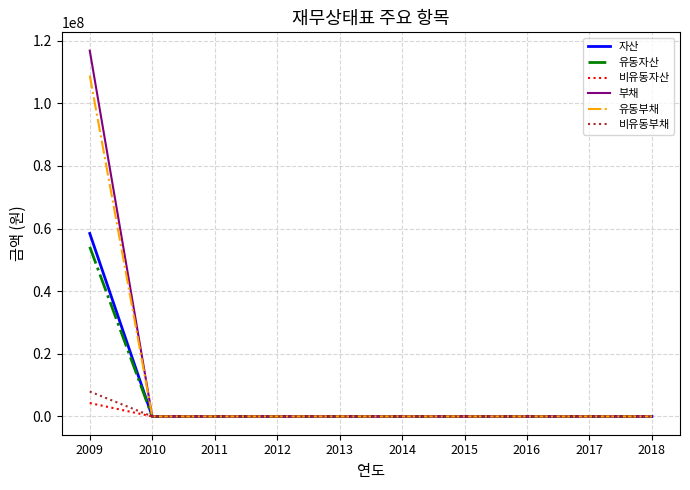

What is the difference between the maximum and minimum values in the 유동자산 series?

54158033